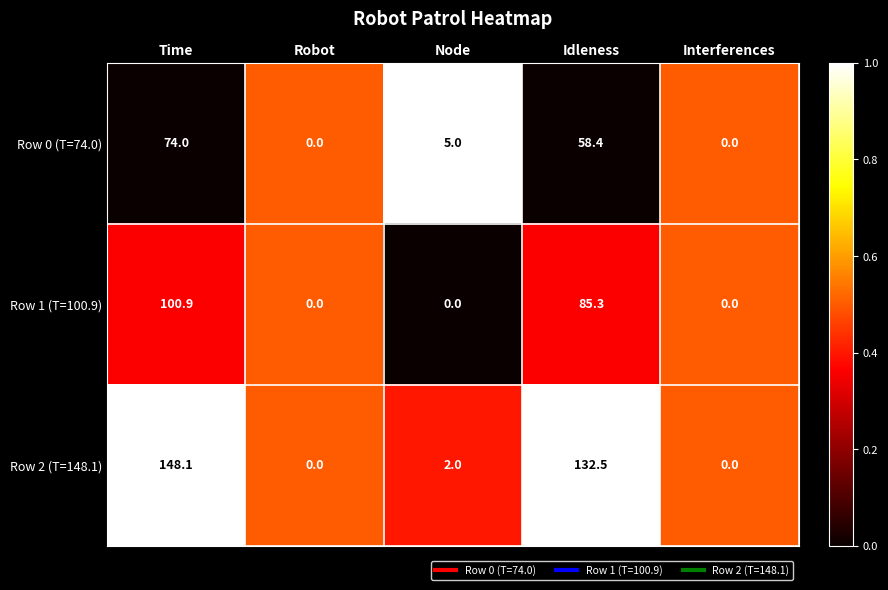

Rank the series by their maximum value, from highest to lowest.

Row 2 (T=148.1), Row 1 (T=100.9), Row 0 (T=74.0)